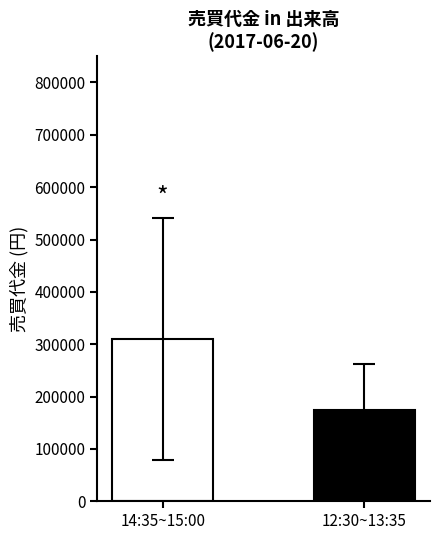

The value at 14:35~15:00 is 75480.8. True or false?

False